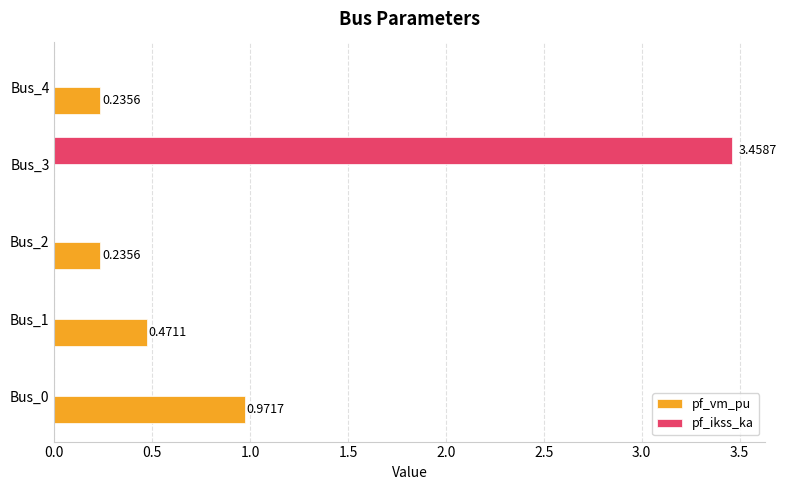

What is the sum of the pf_vm_pu values at Bus_1 and Bus_0?

1.4